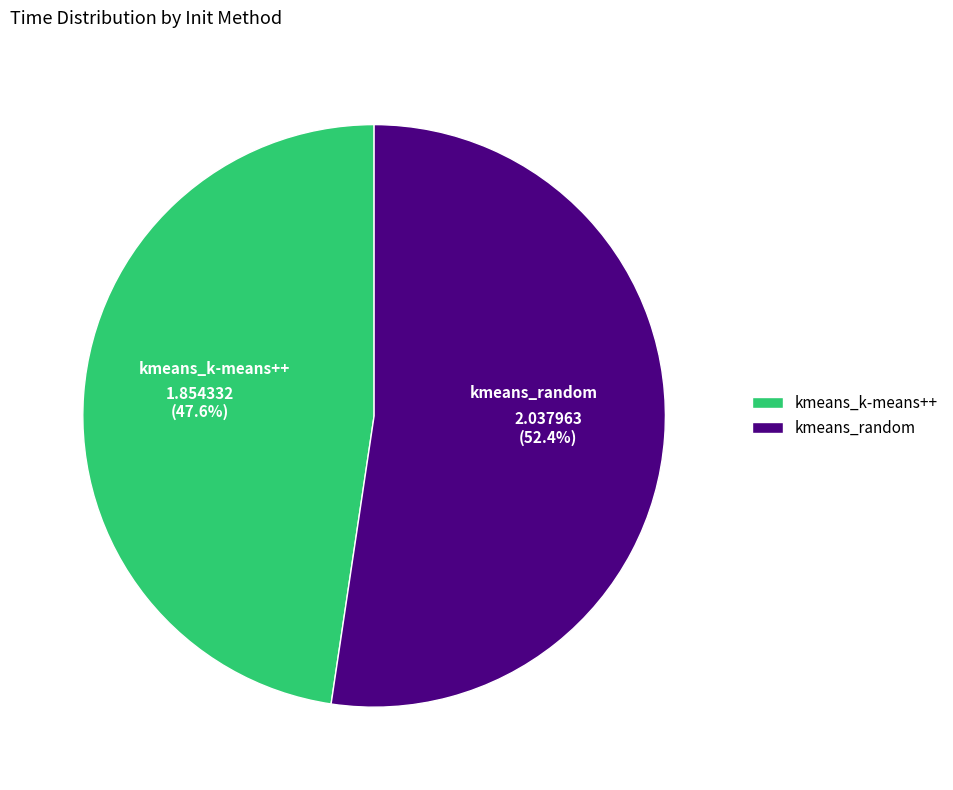

How many segments does this pie chart have?

2